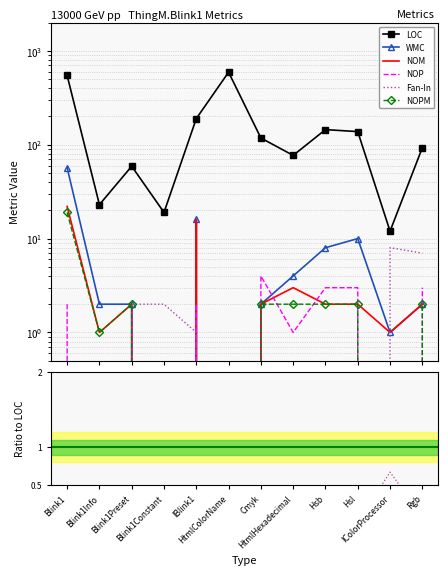

How many times do Fan-In and NOPM cross each other?

1